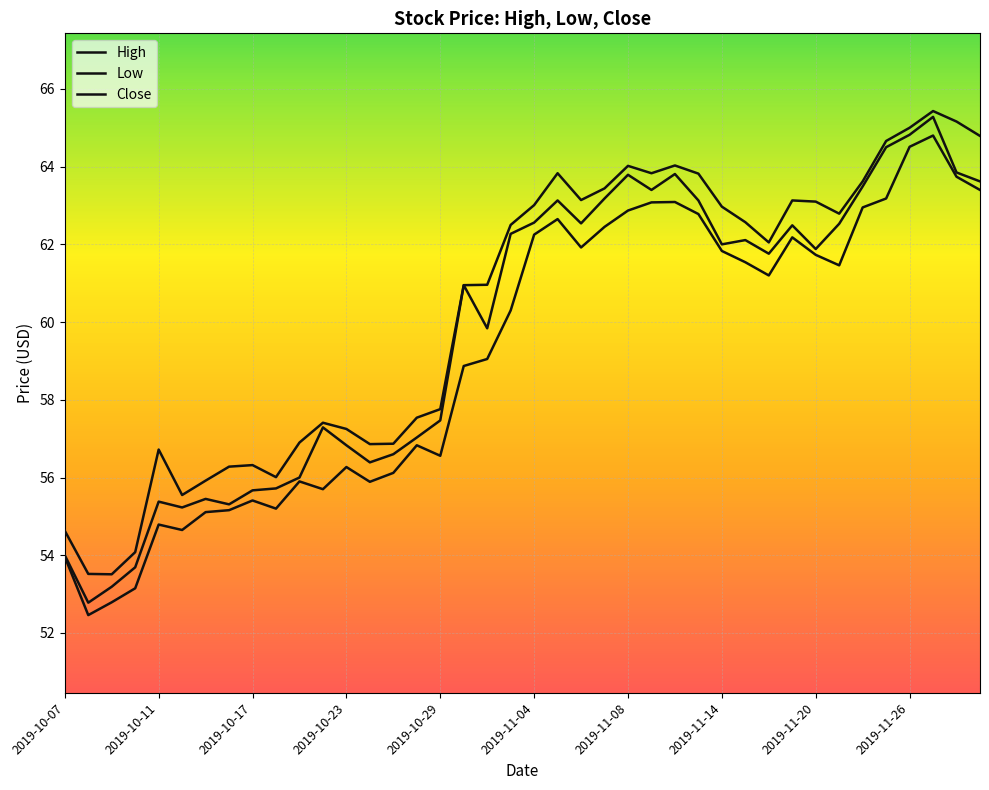

What is the average value of the High series?

60.3